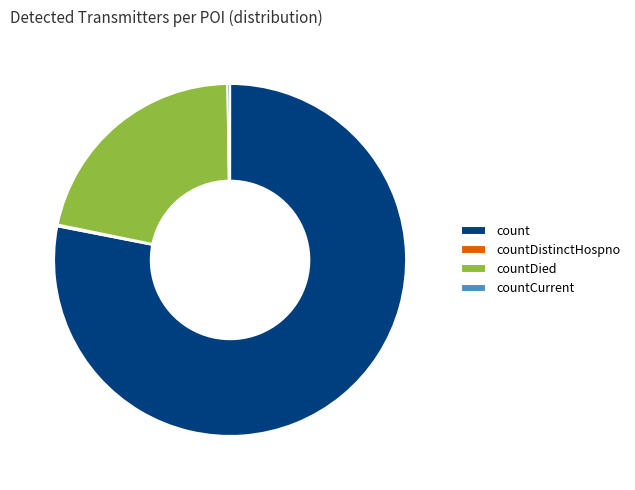

What is the largest slice in the pie chart?

count